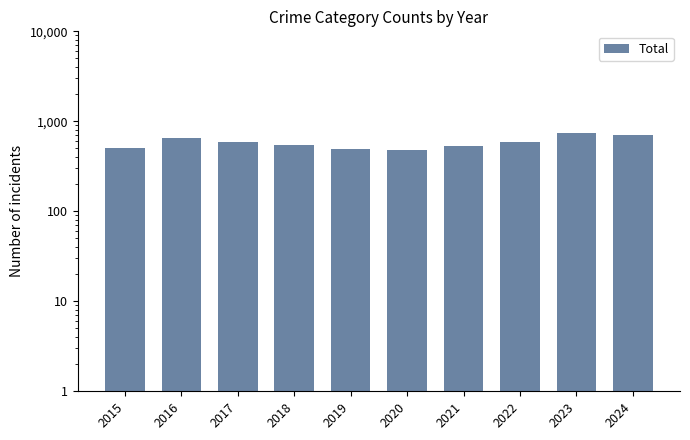

Which label corresponds to the largest value in the chart?

2023